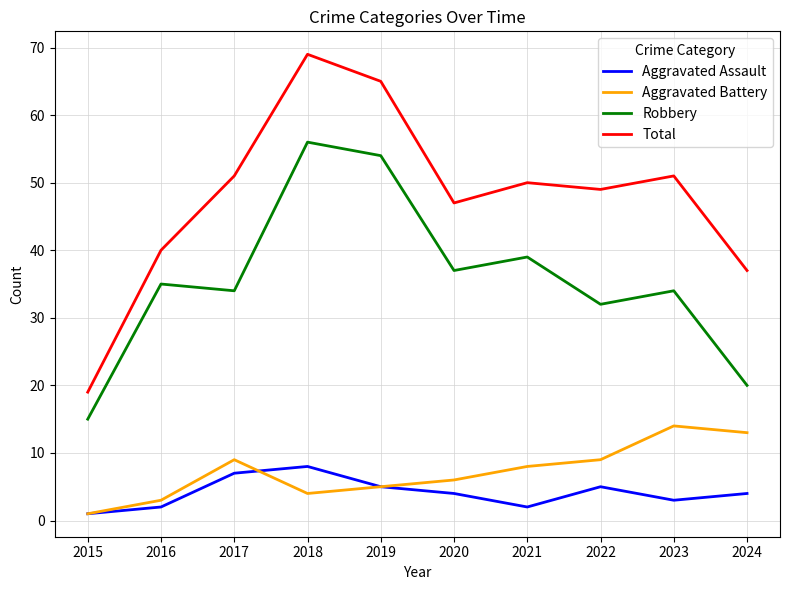

Which series has the largest range (max minus min)?

Total